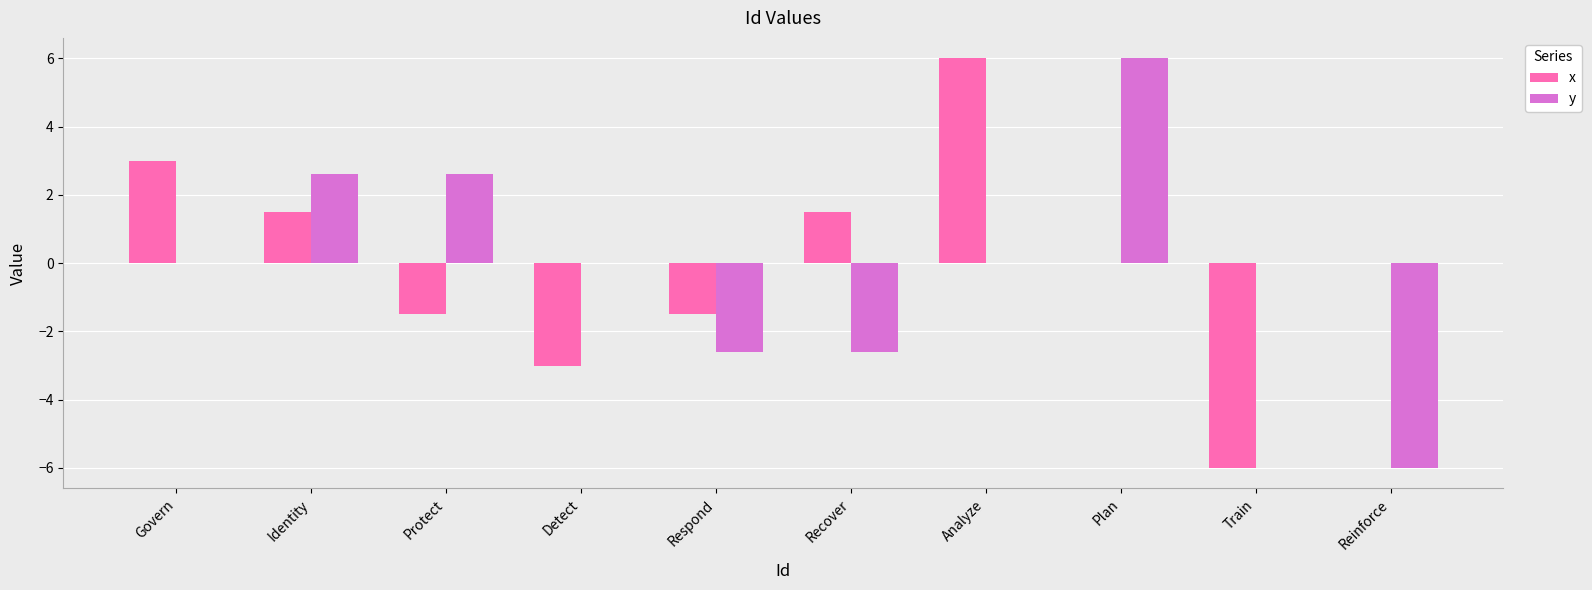

What is the greatest value displayed?

6.0